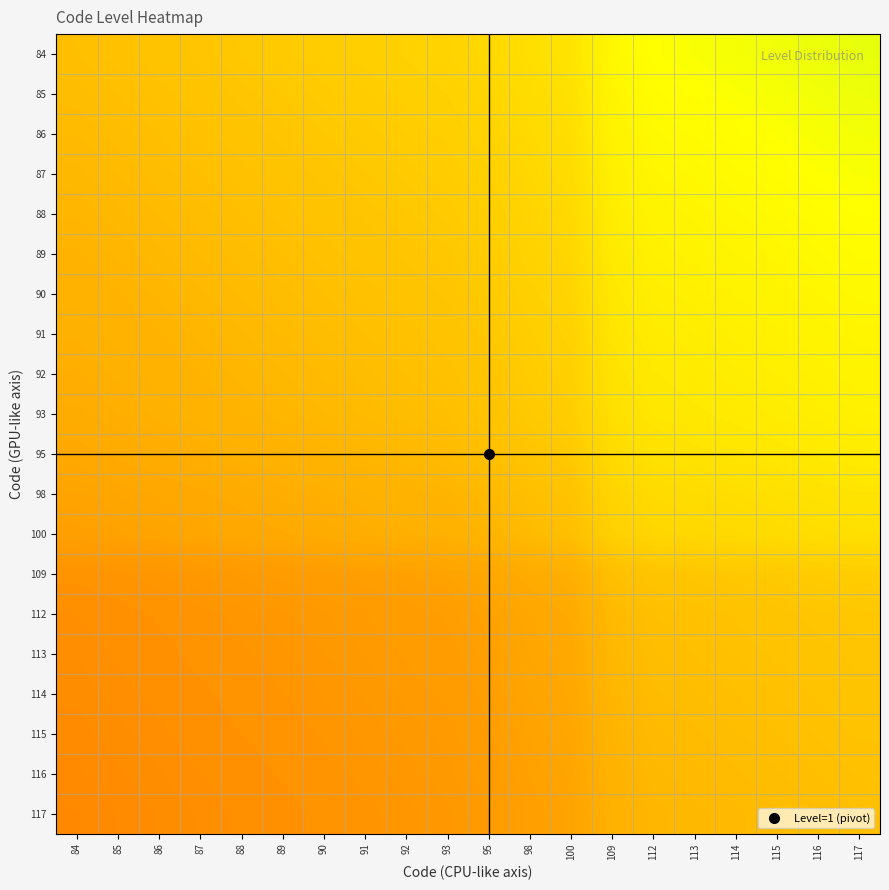

Which label corresponds to the smallest value in the chart?

84